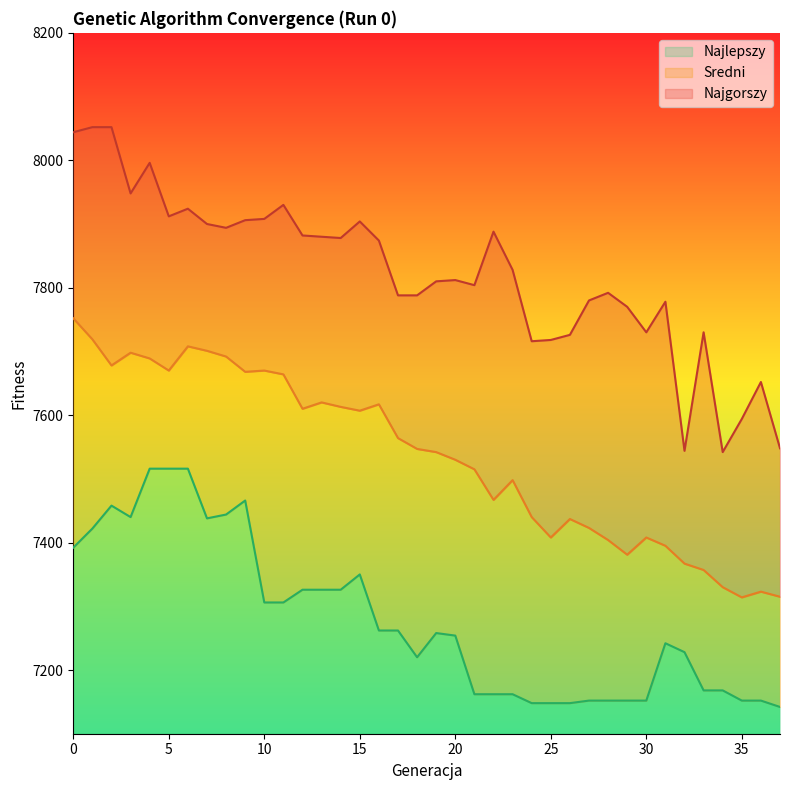

List the series in order of their overall mean, lowest first.

Najlepszy, Sredni, Najgorszy